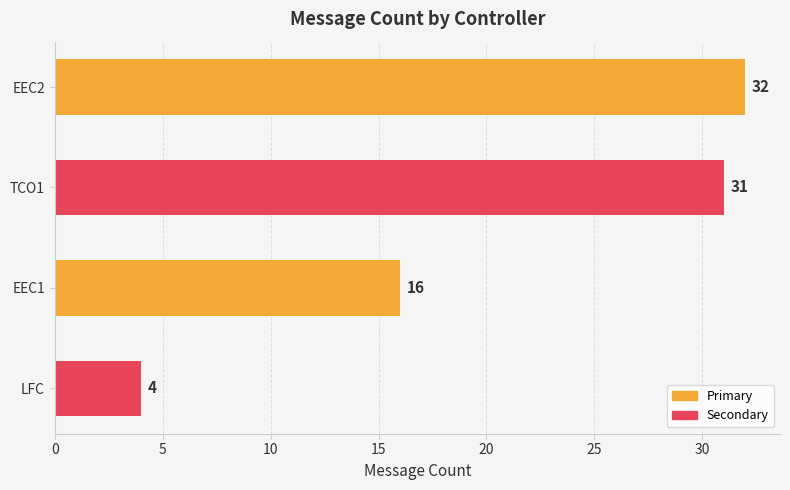

Is it true that the value at EEC2 is 51?

False